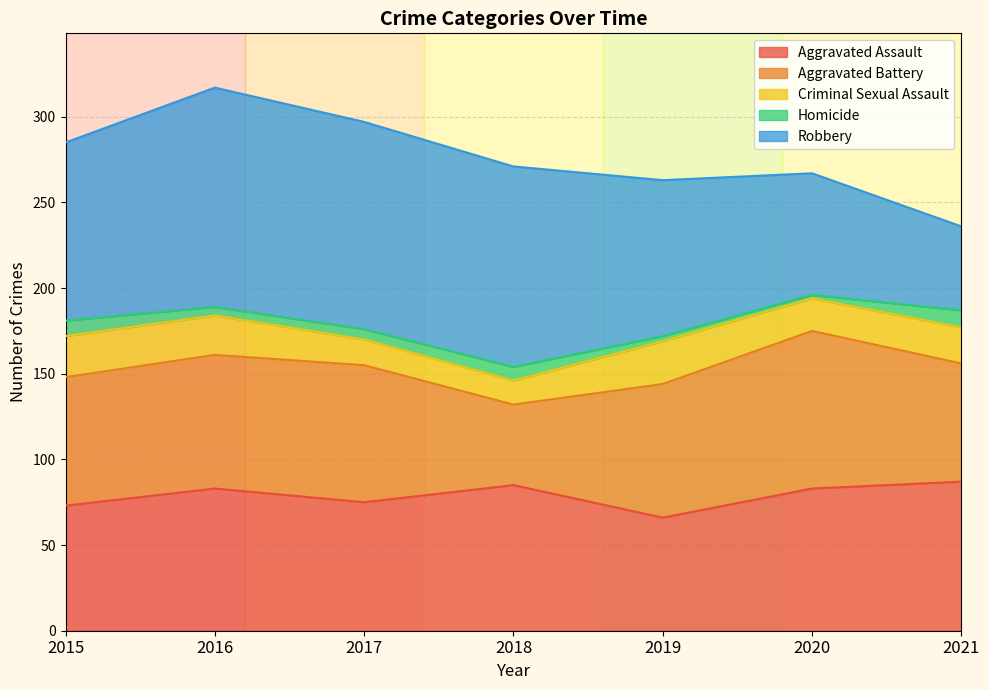

Count the number of data series in this chart.

5